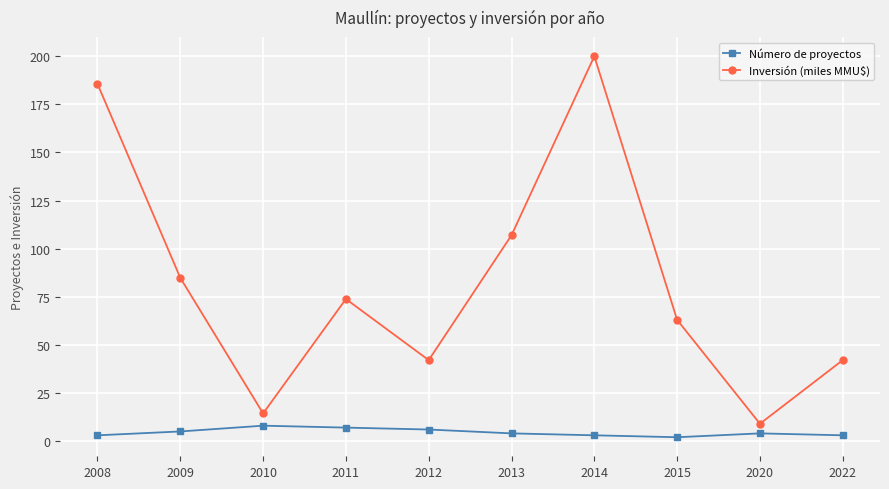

The Número de proyectos series shows 3.0 at 2008. True or false?

True